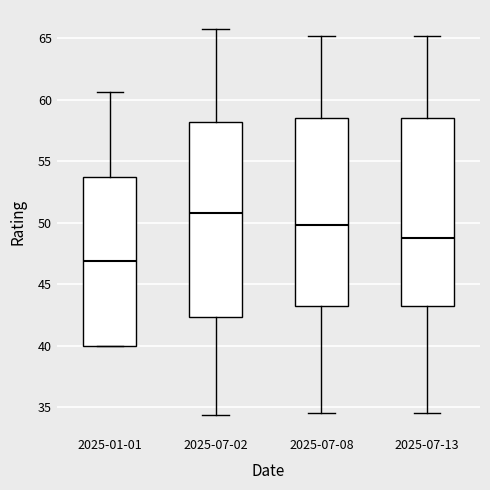

Reading left to right, transcribe this box plot: for each box, give where its median line is, the range the box spans, and where its two whiskers end, as read against the y-axis. The values are not printed on the chart, so give them approximately, as read against the axis.

2025-01-01: median 47.0, box 40.0 to 54.0, whiskers 40.0 to 60.5
2025-07-02: median 51.0, box 42.5 to 58.0, whiskers 34.5 to 66.0
2025-07-08: median 50.0, box 43.0 to 58.5, whiskers 34.5 to 65.0
2025-07-13: median 49.0, box 43.0 to 58.5, whiskers 34.5 to 65.0